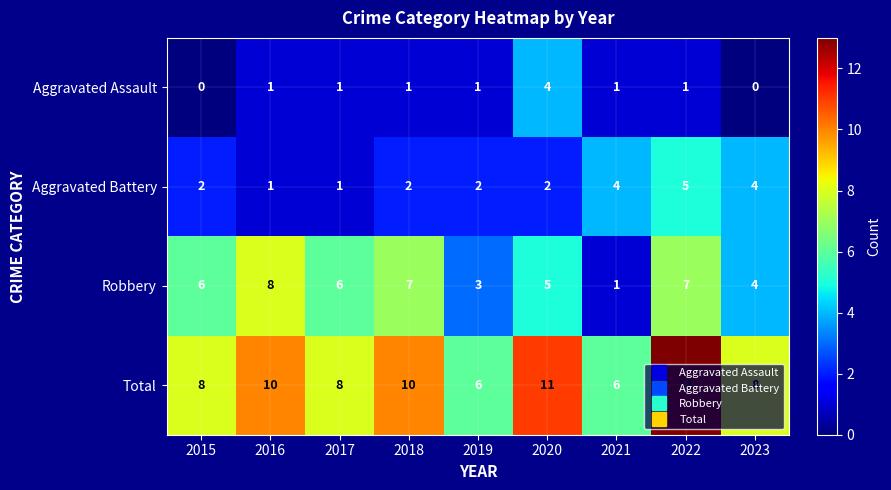

Is the value of Aggravated Assault at 2020 greater than the value of Total at 2023?

No